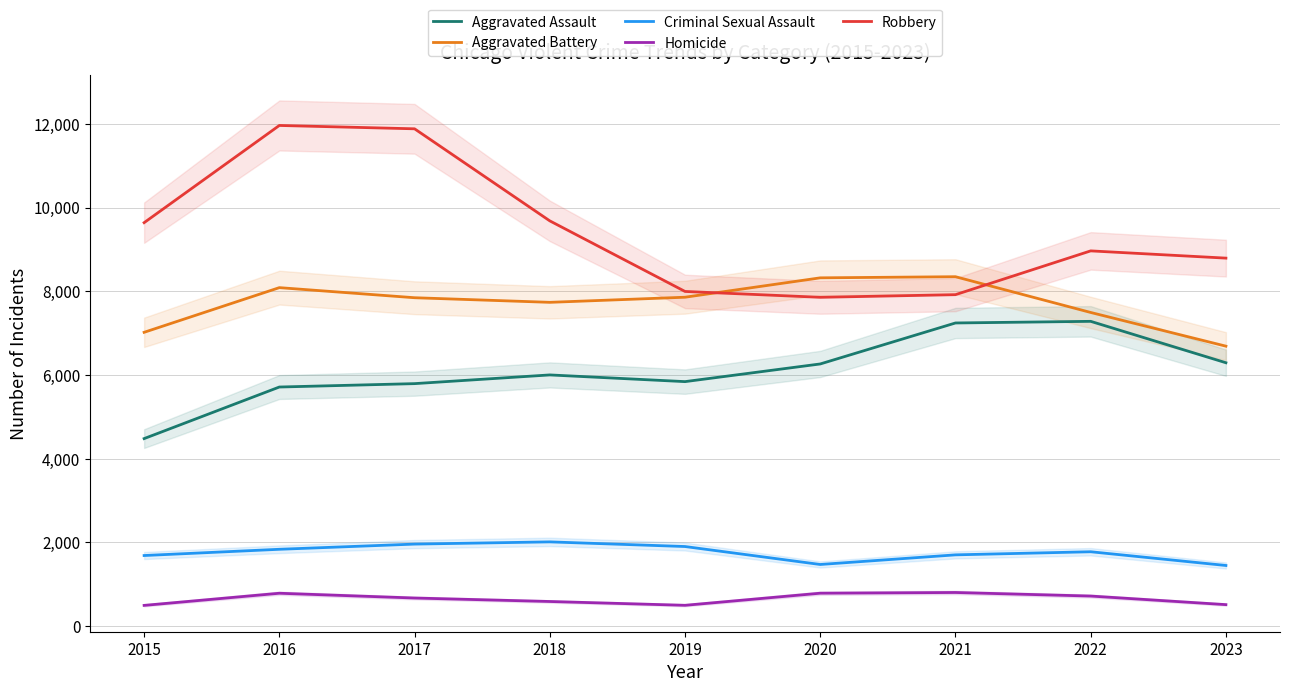

Which series contains the highest Y value?

Robbery